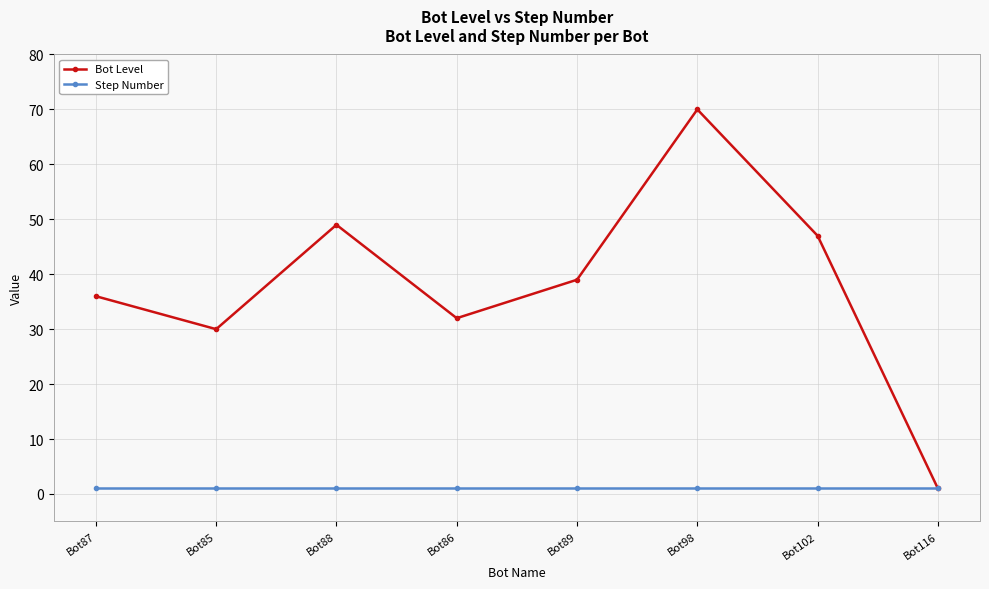

Is this an area chart (filled region under the line)?

No